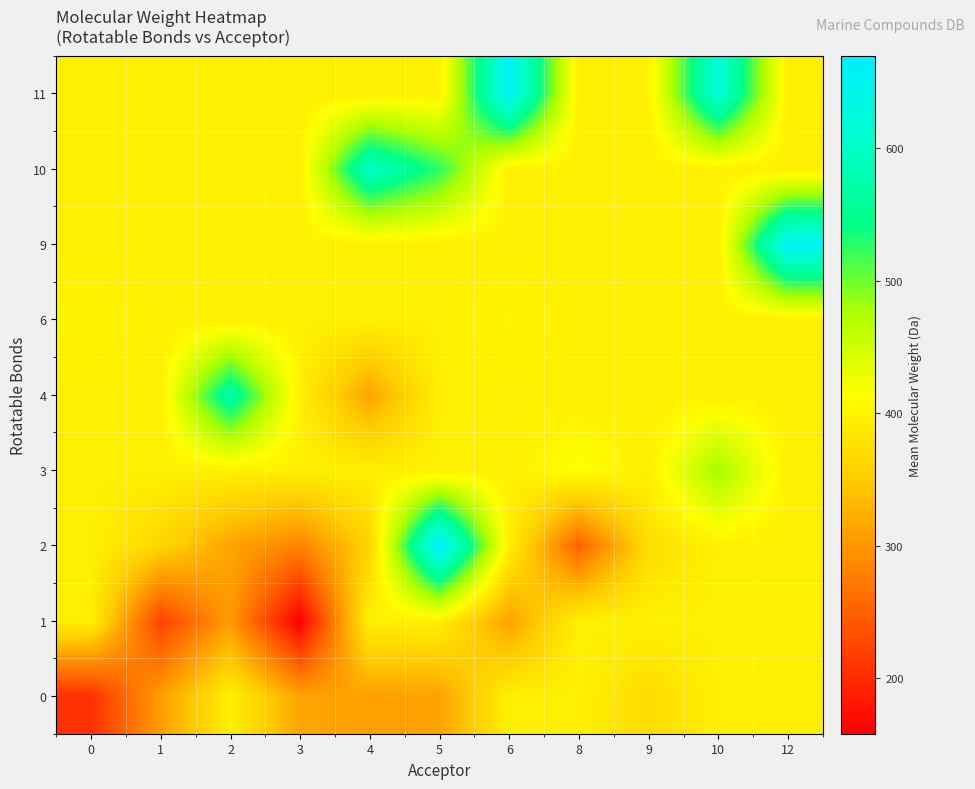

Between 3 and 10, which series saw the biggest shift?

1